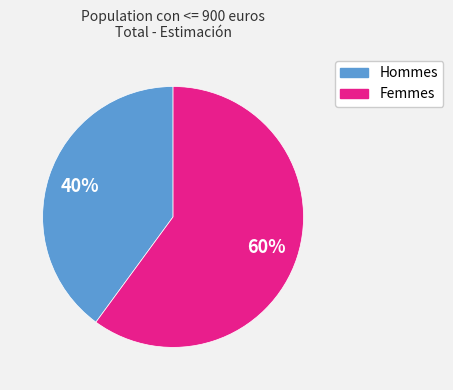

Does any single category account for the majority?

Yes